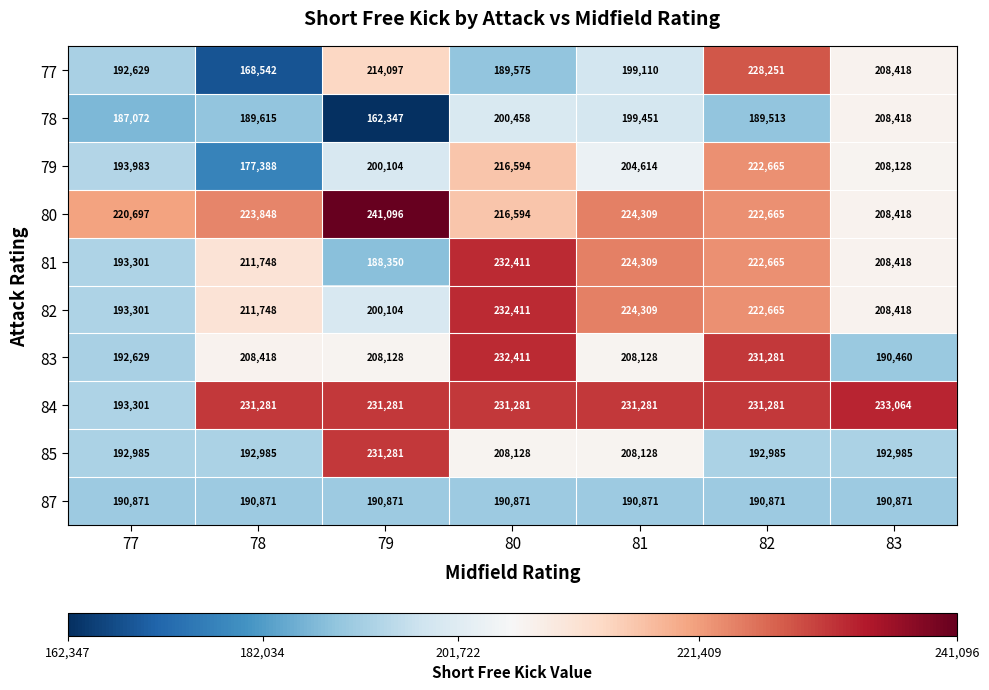

What is the difference between the maximum and second lowest values in the 81 series?

39110